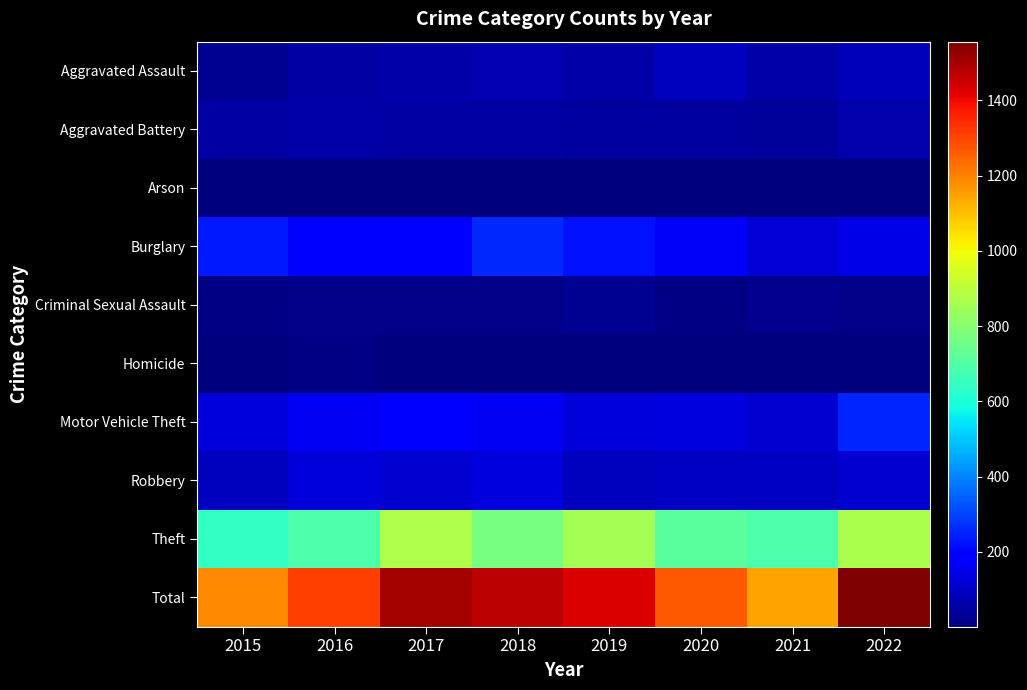

At which category is the sum across all series the highest?

2022